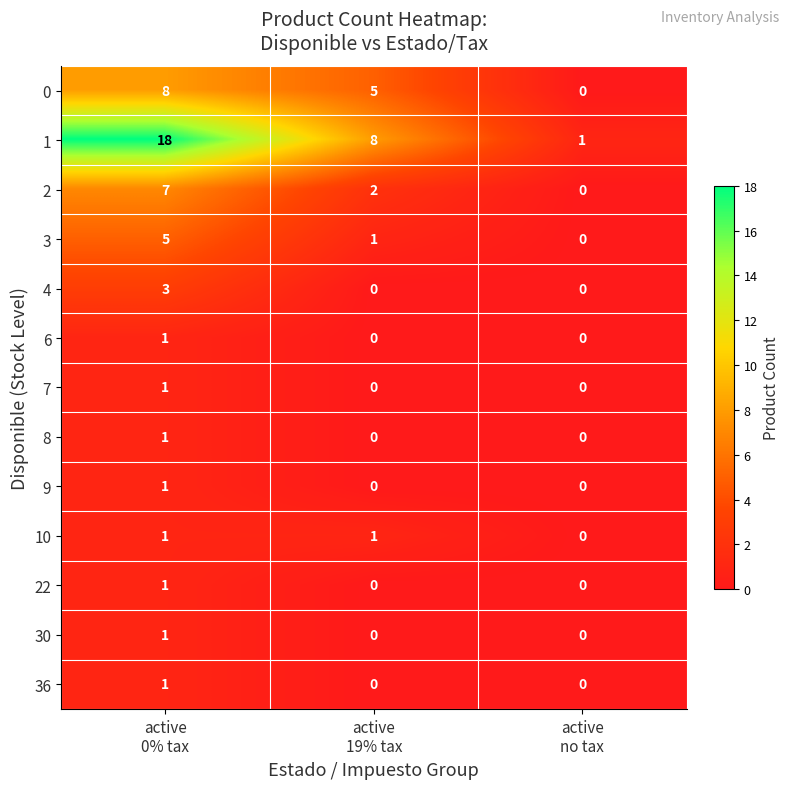

What is the maximum value shown in the chart?

18